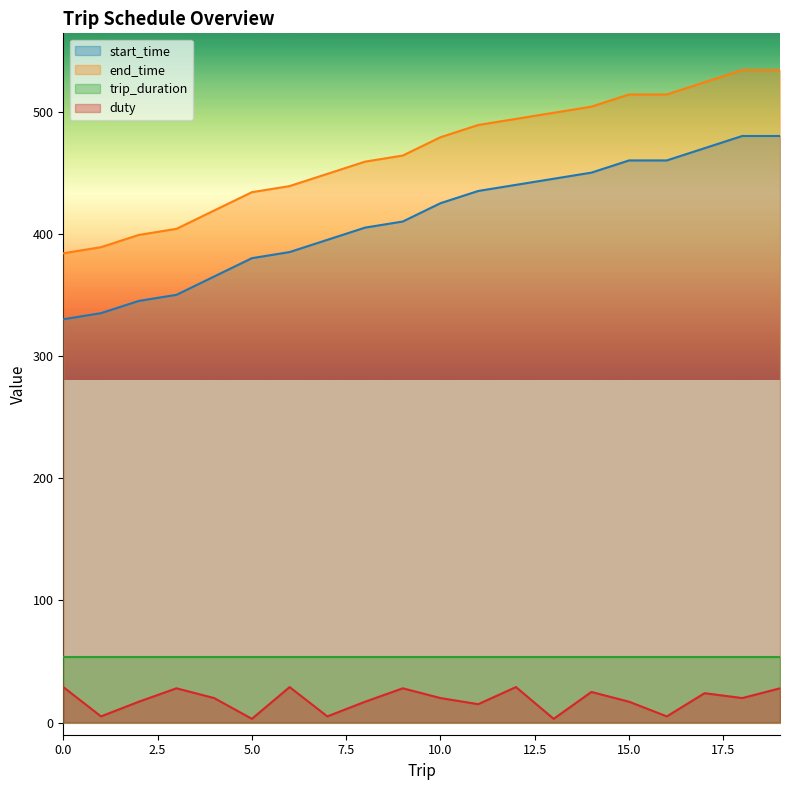

What is the average value of the start_time series?

412